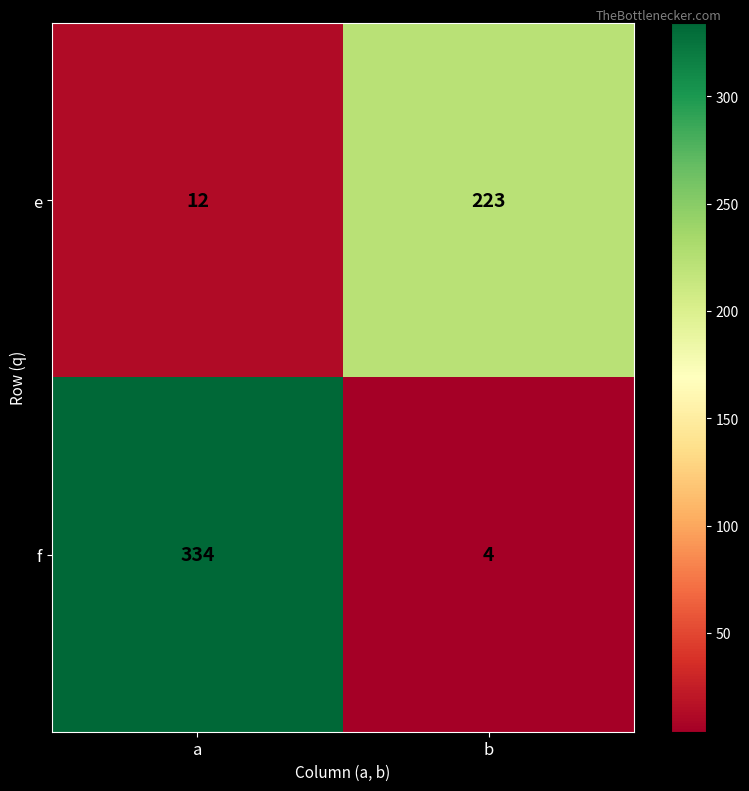

What is the difference between the highest and lowest values at a?

322